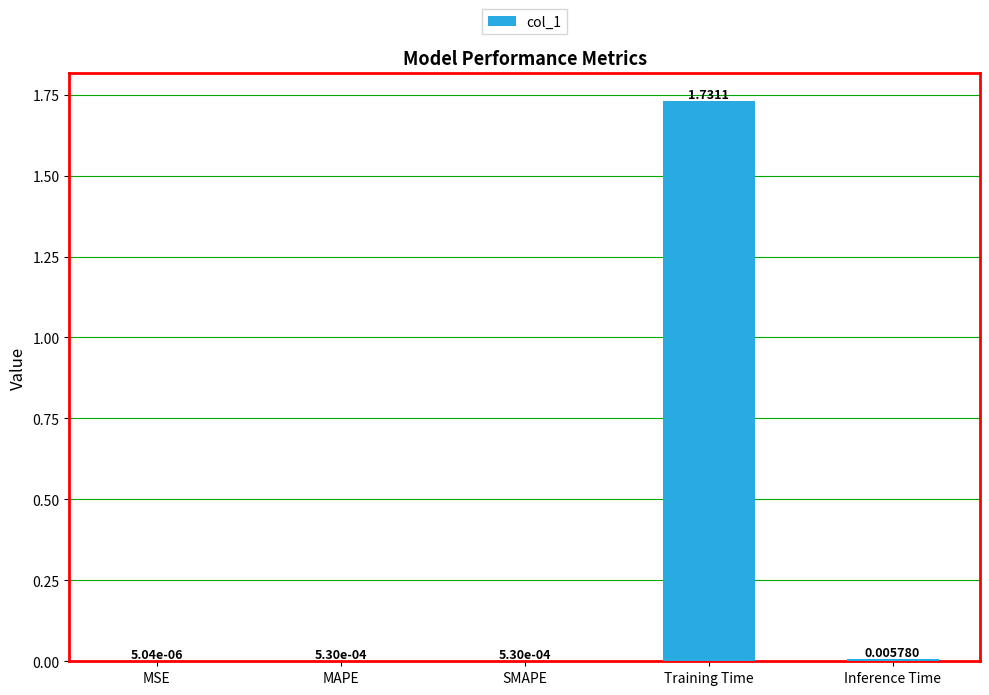

How many data points does each series have?

5